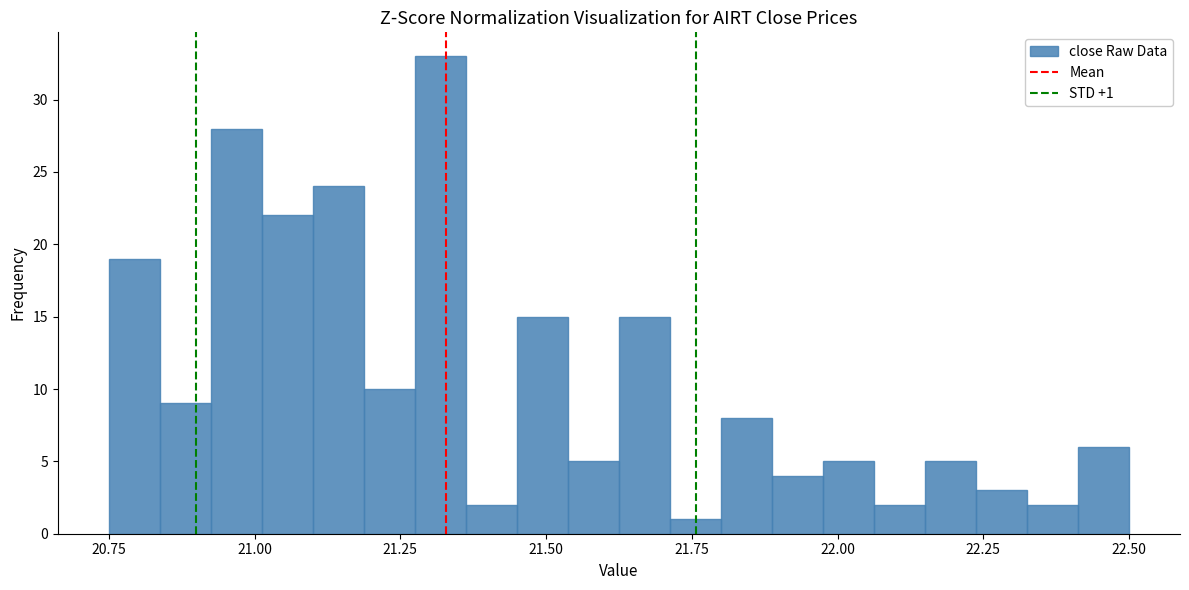

Read against the x-axis, roughly where is the centre of the tallest bar?

21.30